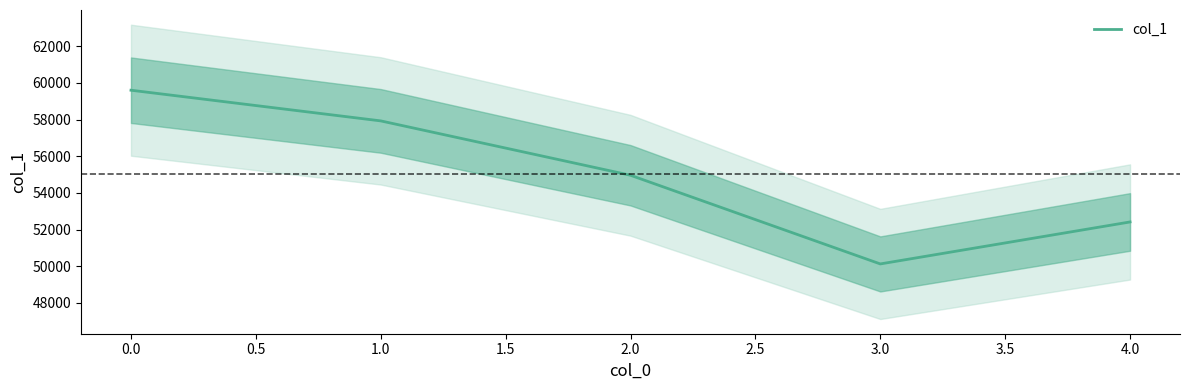

The value of col_1 at 2.0 is 54962. True or false?

True